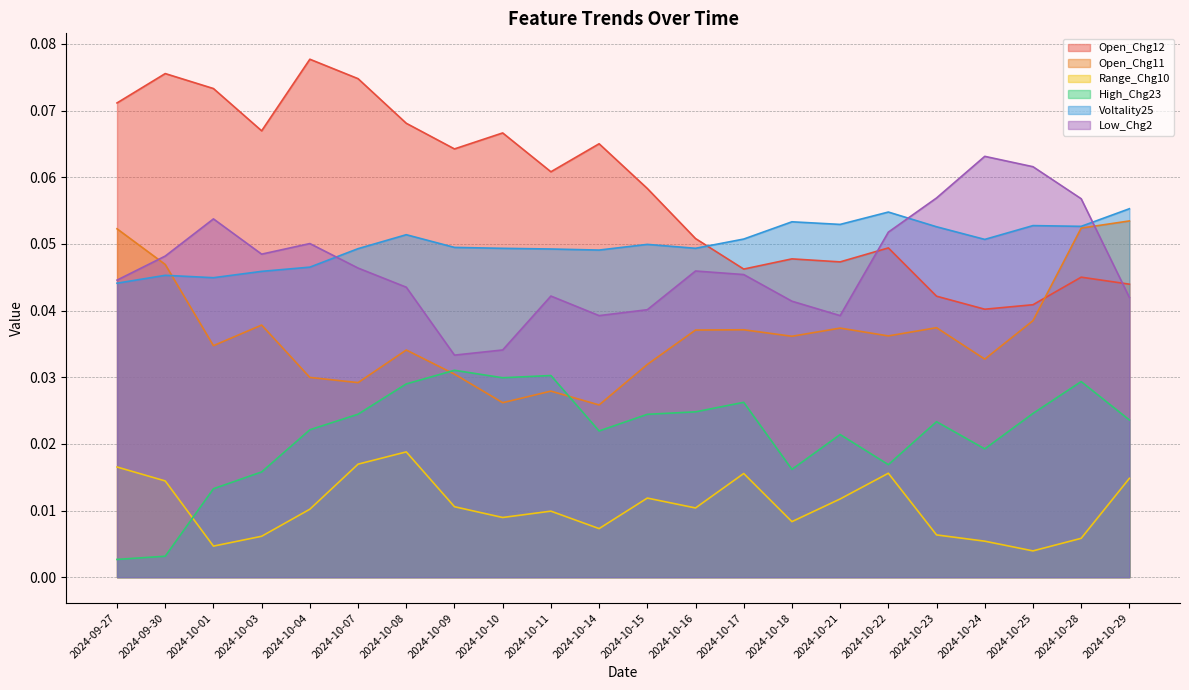

At 2024-10-17, list the series in order from largest to smallest.

Voltality25, Open_Chg12, Low_Chg2, Open_Chg11, High_Chg23, Range_Chg10